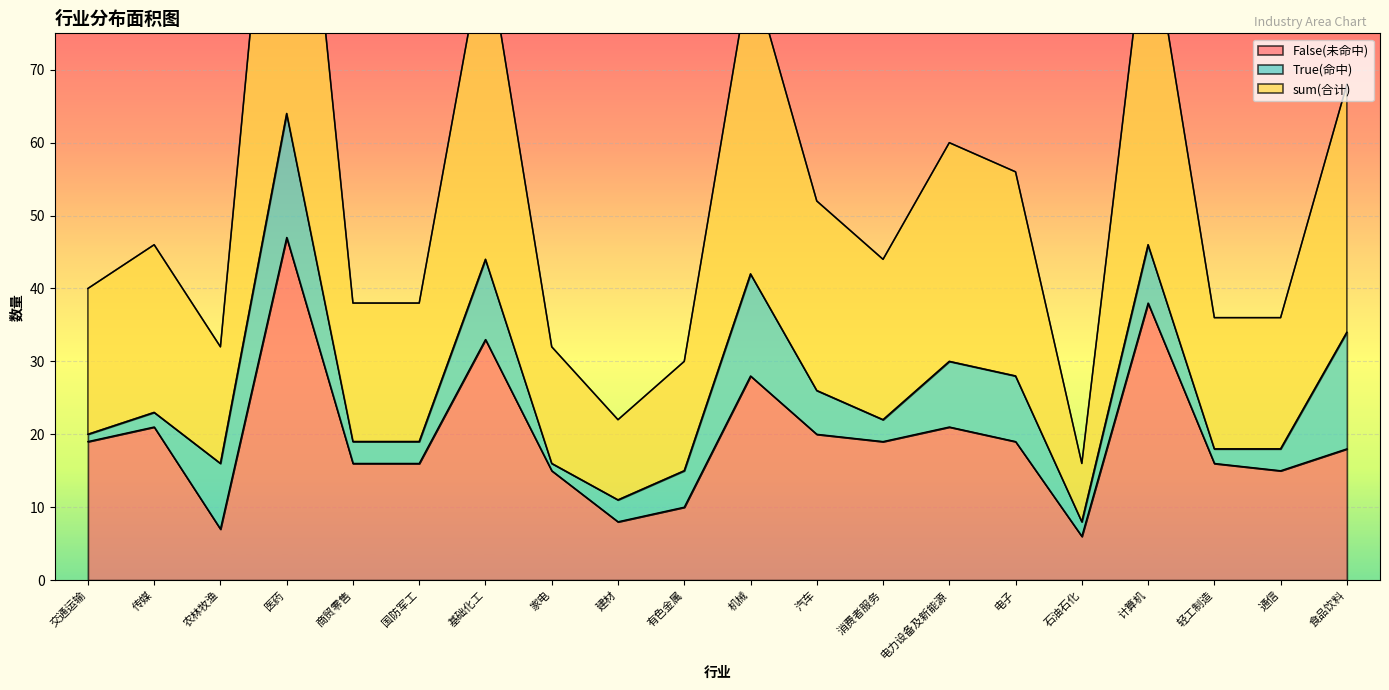

The value of False(未命中) at 基础化工 is 16. True or false?

False